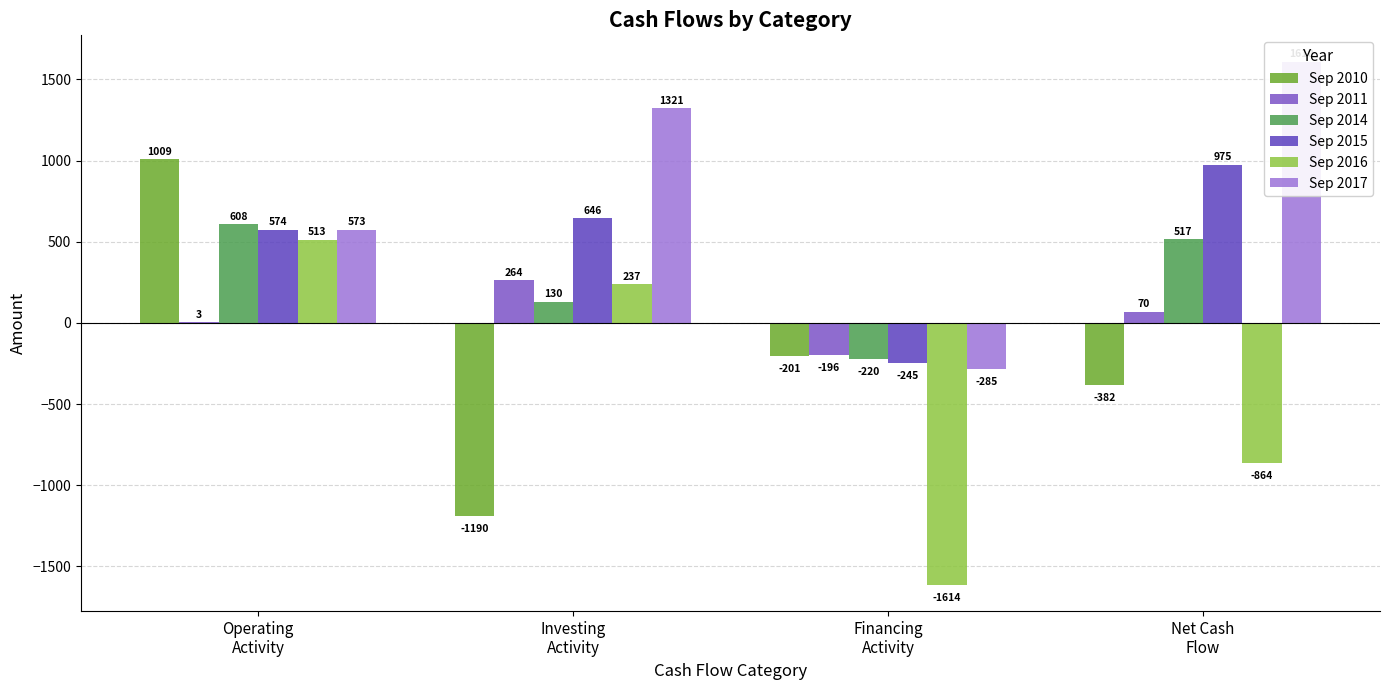

Which series changed the most between Operating
Activity and Investing
Activity?

Sep 2010